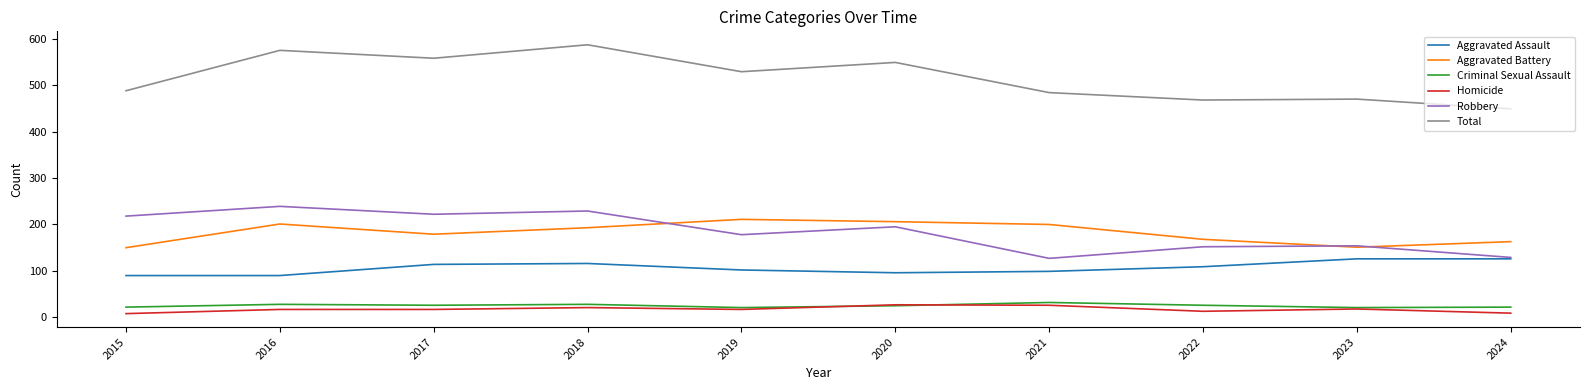

The Criminal Sexual Assault series shows 28 at 2018. True or false?

True